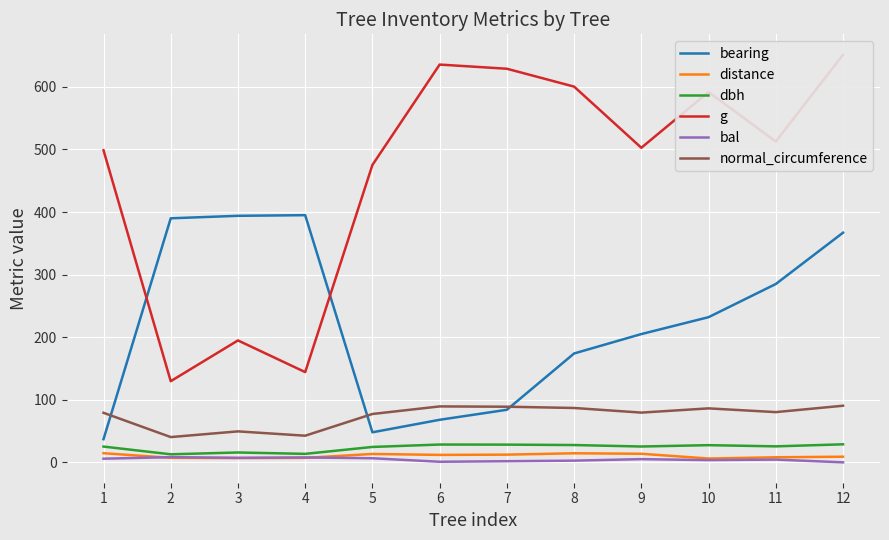

True or false: distance and g intersect in this chart.

False